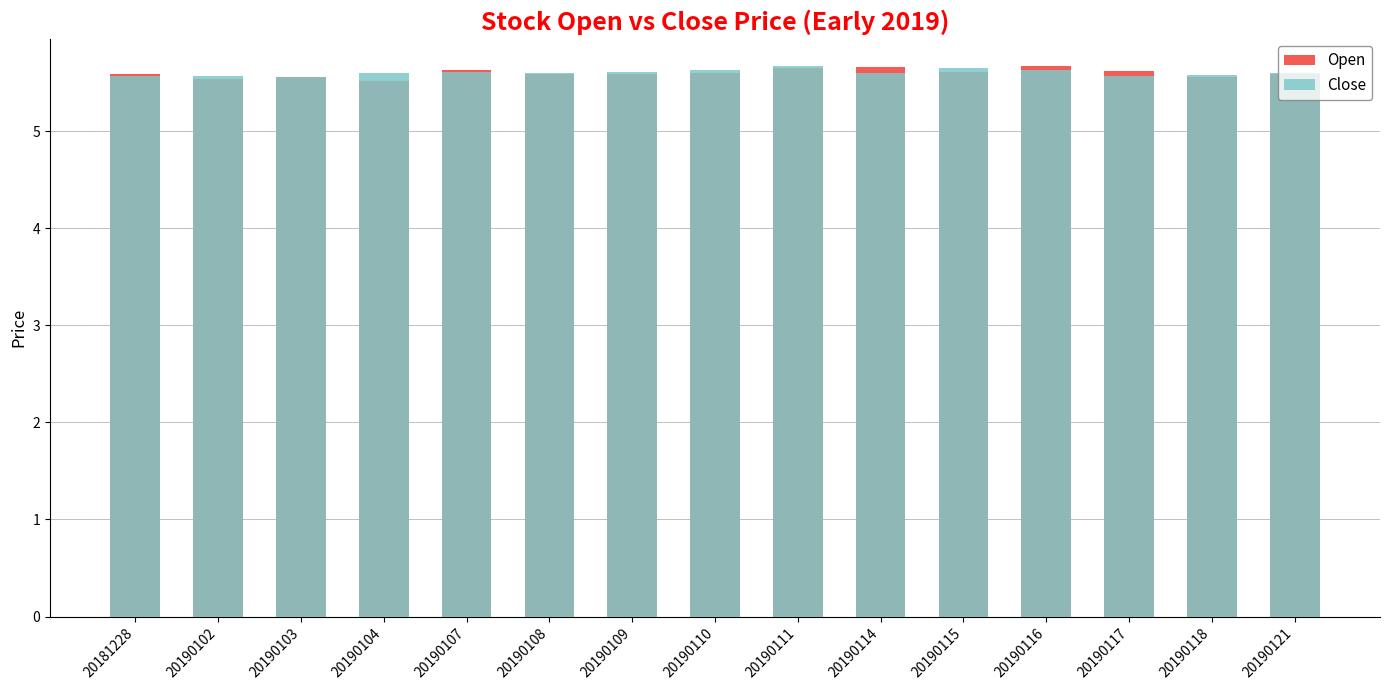

Where is Close nearest to the value 5?

20190103